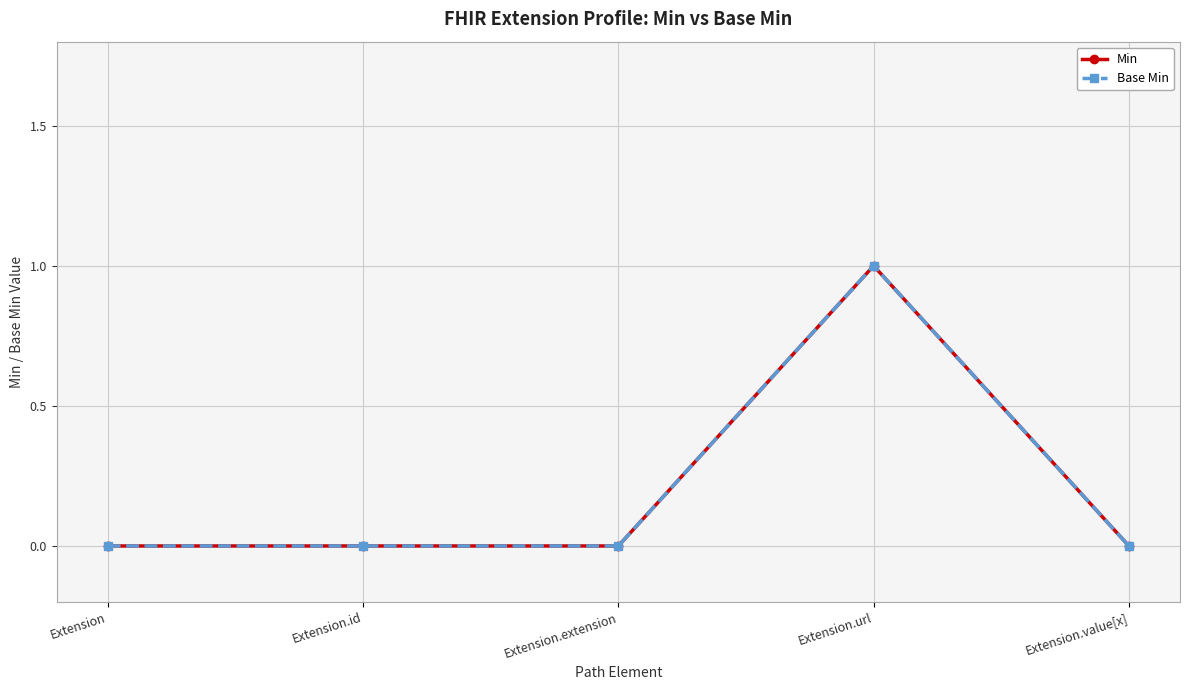

Count the Min values in the range 0 to 1.

5